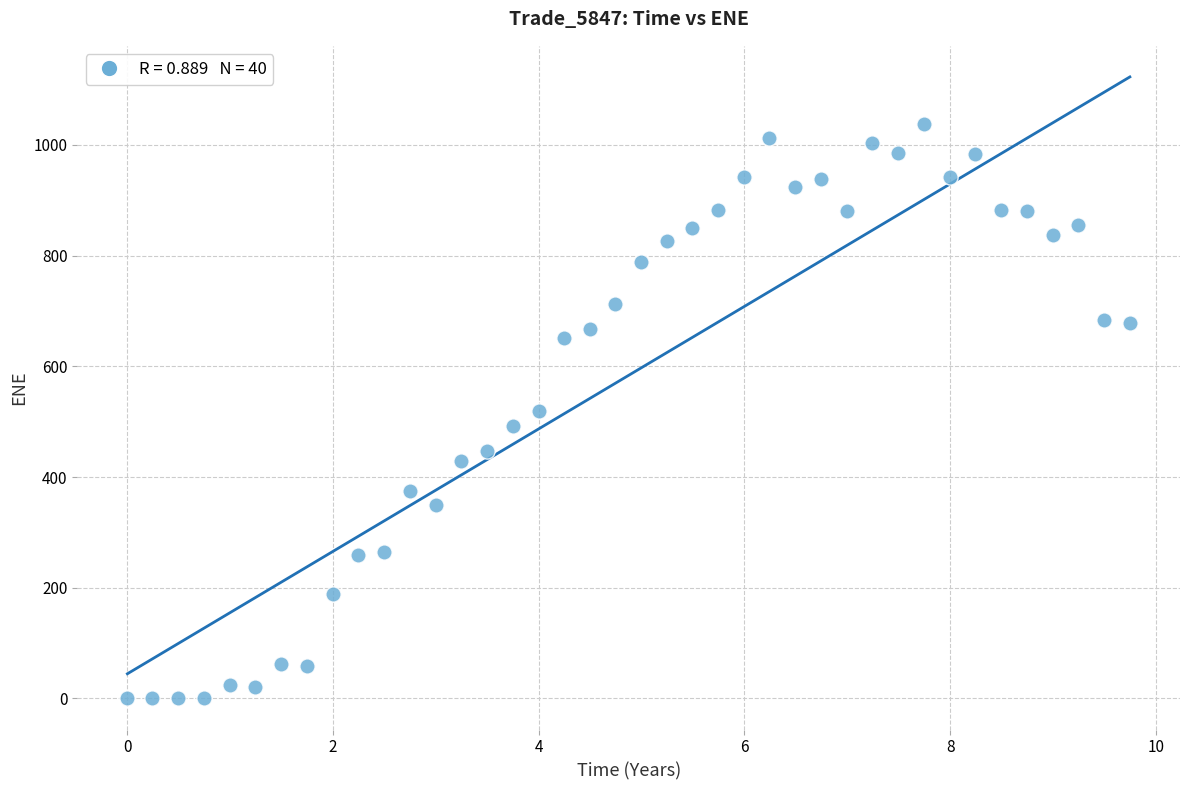

What is the range of X values (max minus min)?

9.7